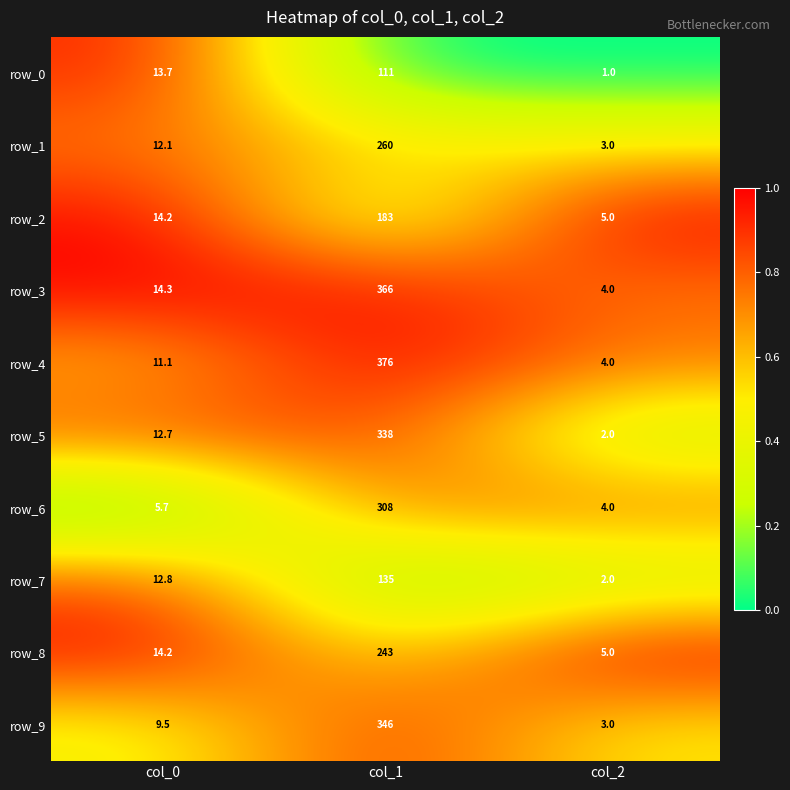

At which category is the sum across all series the highest?

col_1